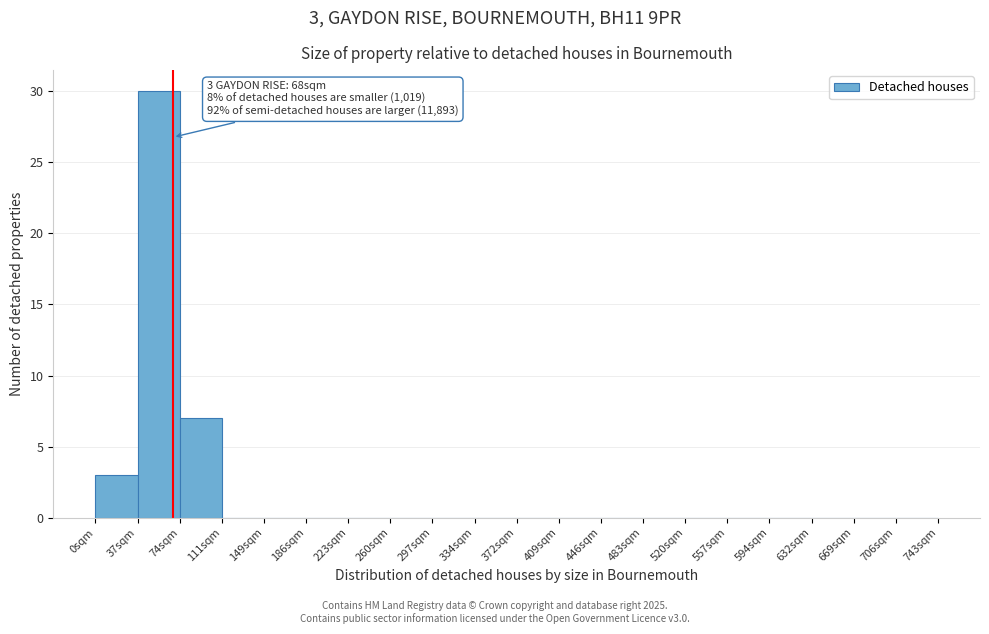

Which range on the x-axis has the tallest bar?

37 to 74